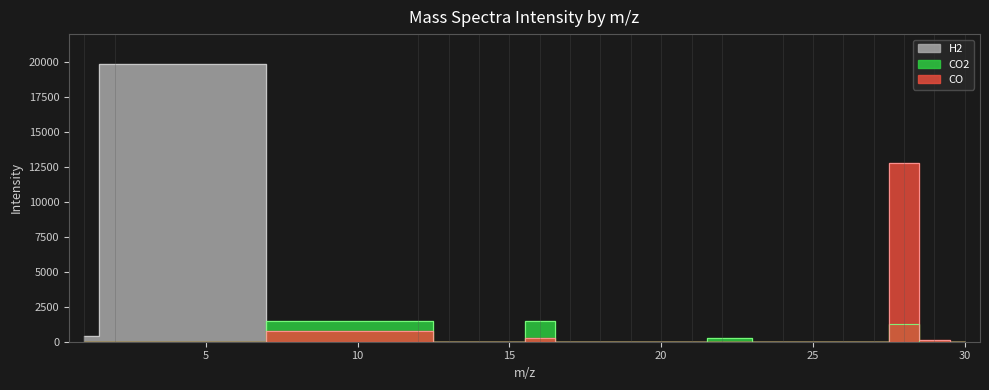

Is the value of CO2 at 29 greater than the value of CO at 13?

Yes